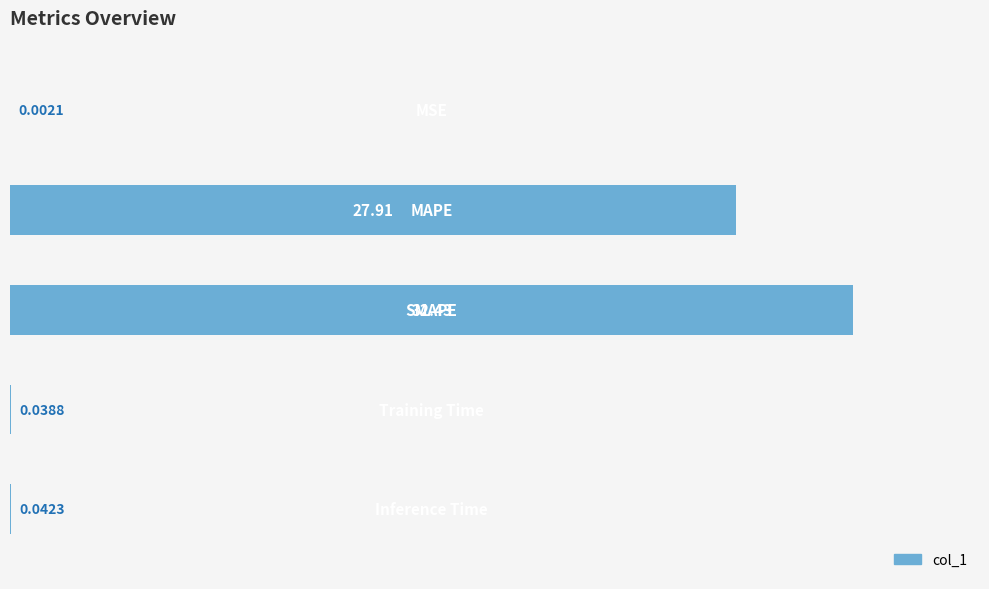

What is the sum of all values?

60.4